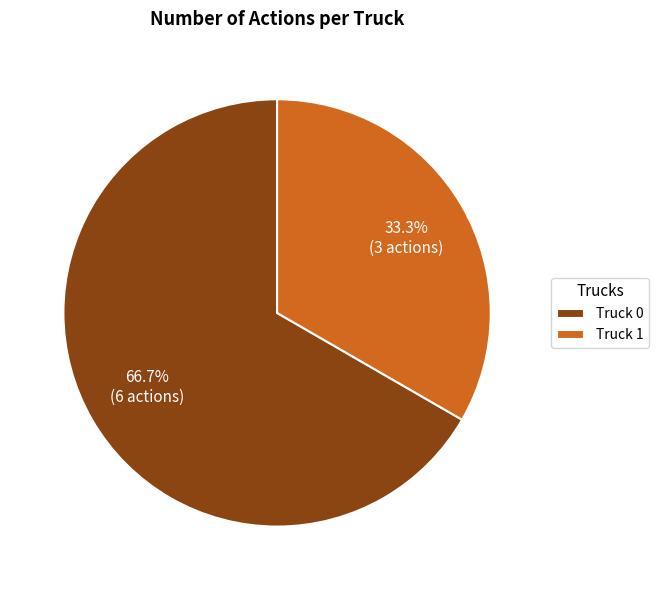

Rank the categories by value from highest to lowest.

Truck 0, Truck 1